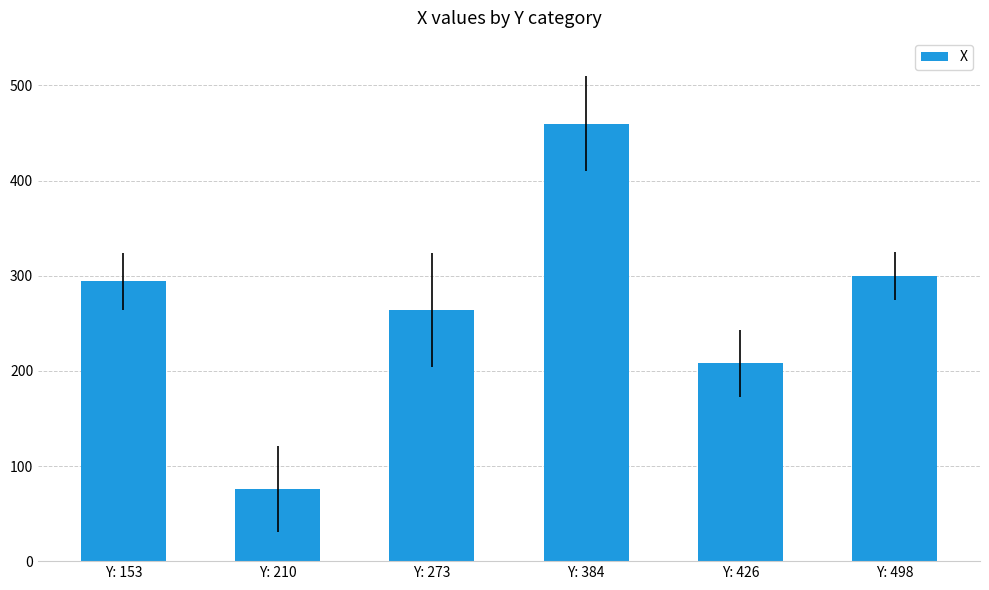

Reading left to right, list all the values displayed in this chart.

294	76	264	460	208	300